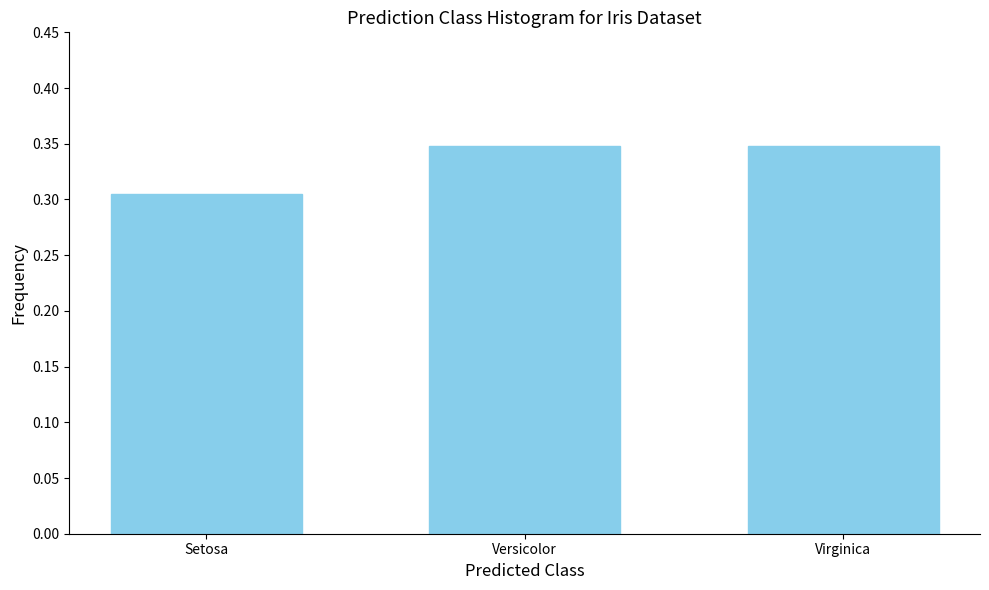

Which category has the lowest value across all series?

Setosa